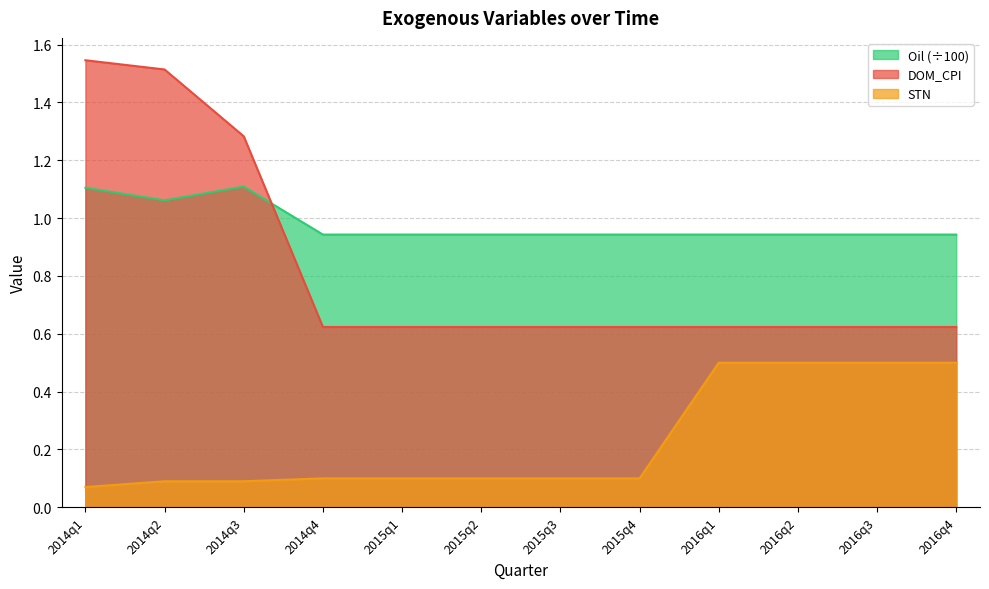

What position from the left is 2014q1?

1